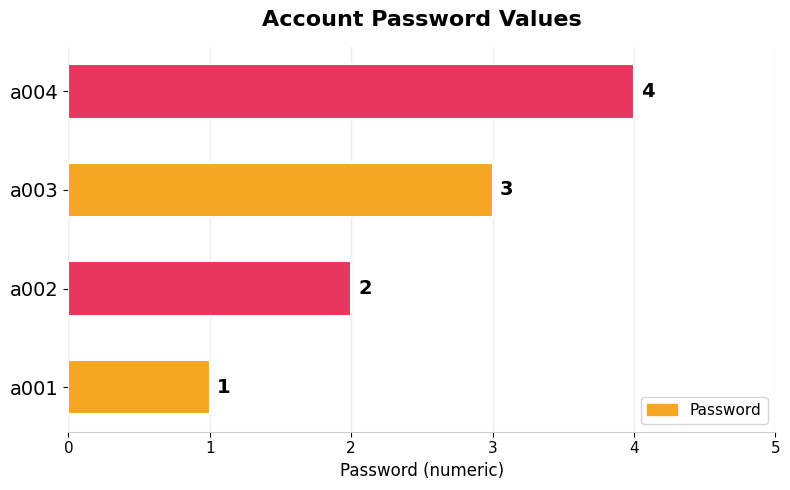

Rank the categories by value from highest to lowest.

a004, a003, a002, a001